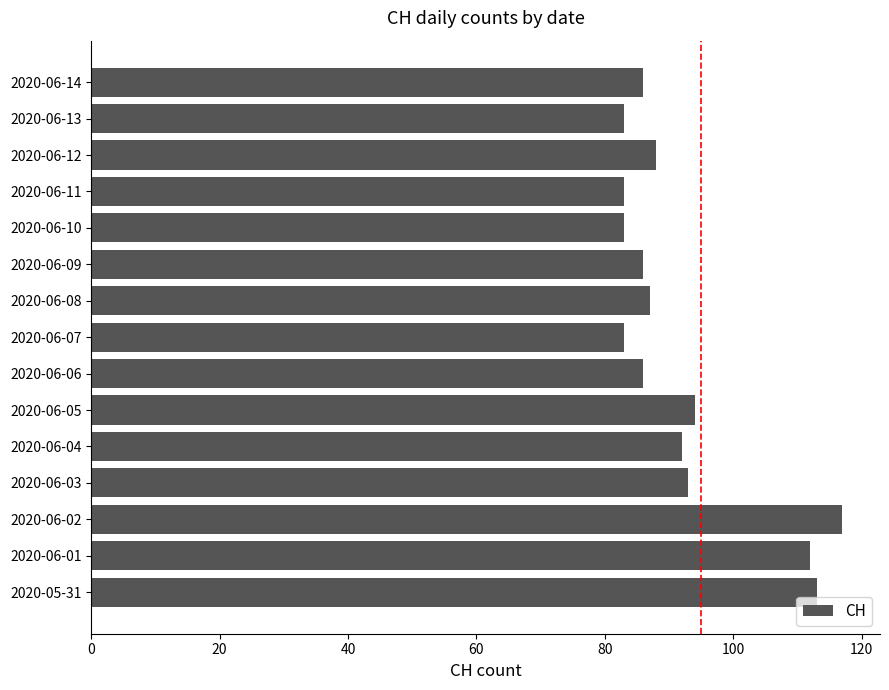

The chart shows a value of 41 at 2020-06-08. True or false?

False